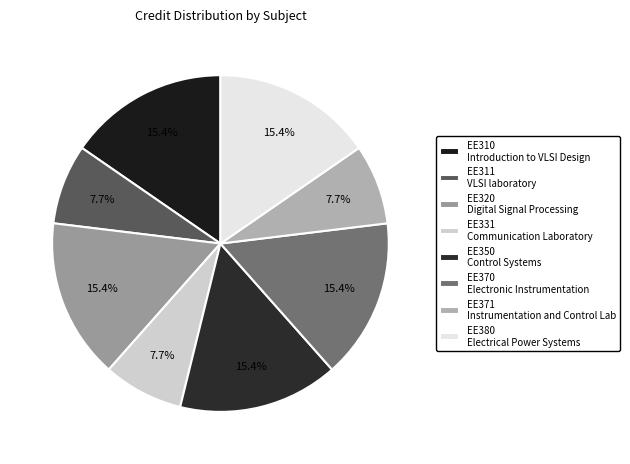

Count the number of slices in the pie.

8